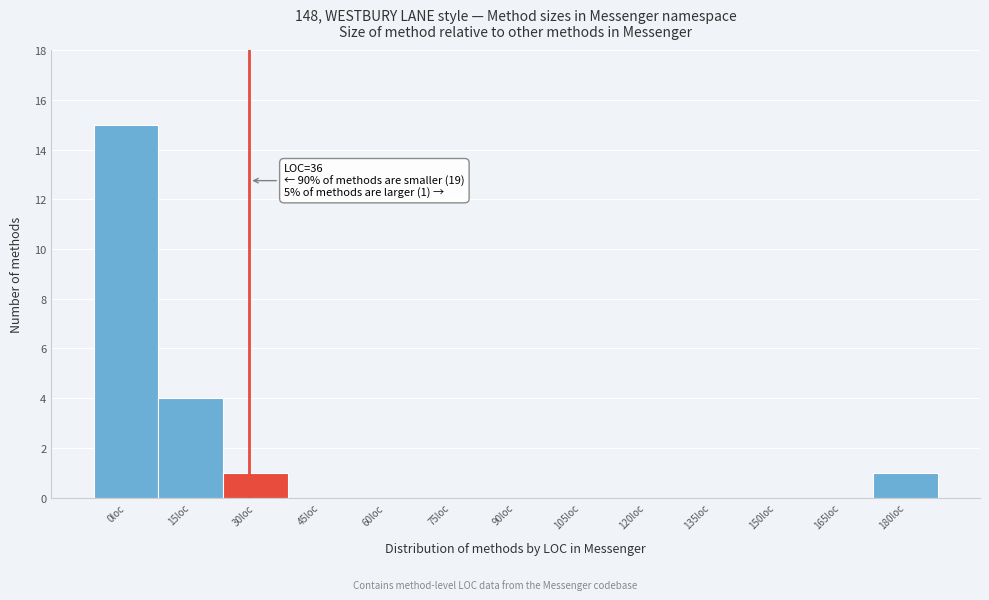

Reading left to right, extract all data points from this chart.

0loc=15	15loc=4	30loc=1	45loc=0	60loc=0	75loc=0	90loc=0	105loc=0	120loc=0	135loc=0	150loc=0	165loc=0	180loc=1